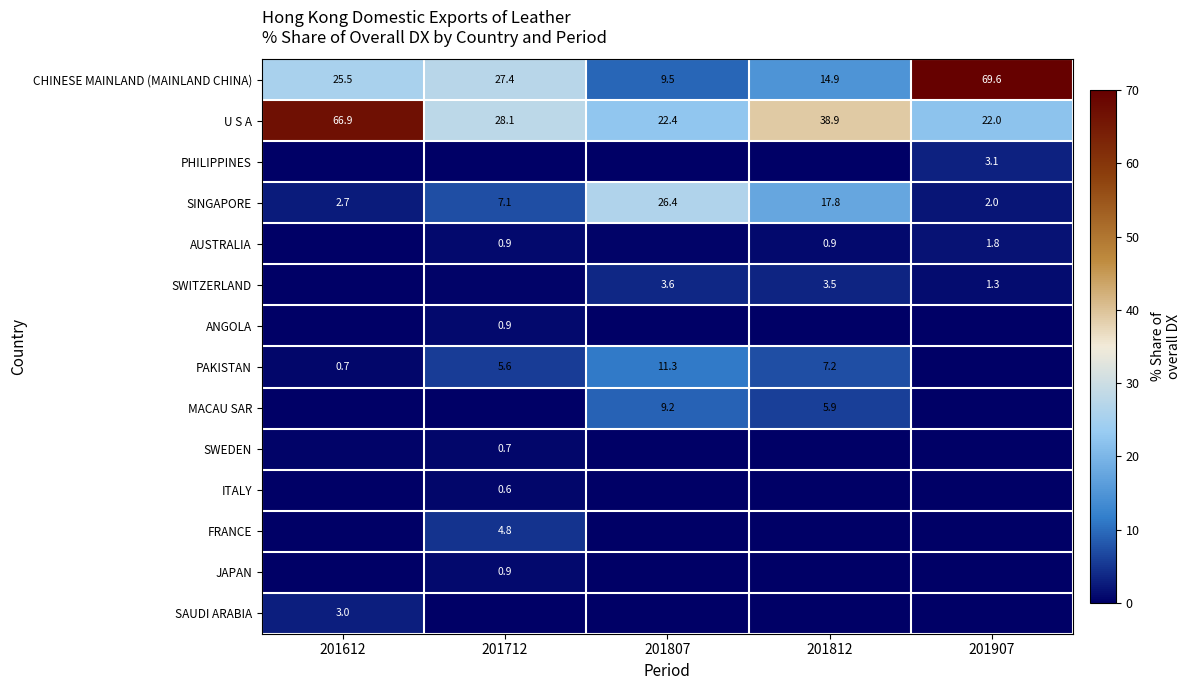

What is the average value of the CHINESE MAINLAND (MAINLAND CHINA) series?

29.4